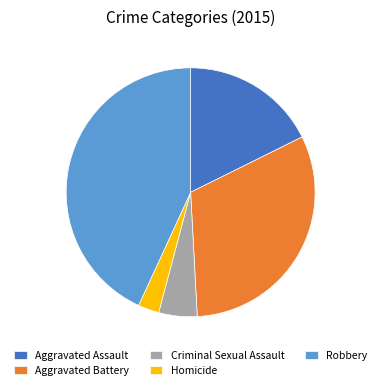

Does Aggravated Battery represent more than half of the total?

No